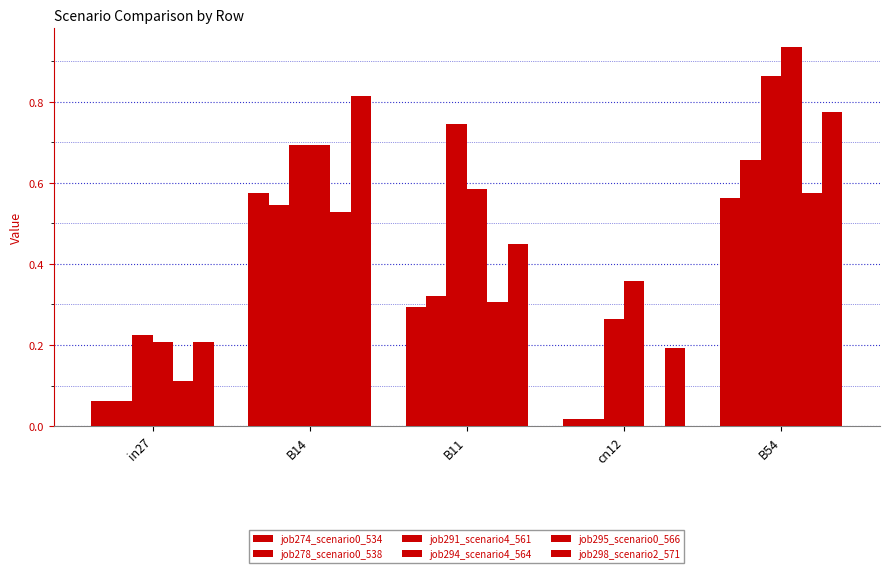

How many series are shown in this chart?

6